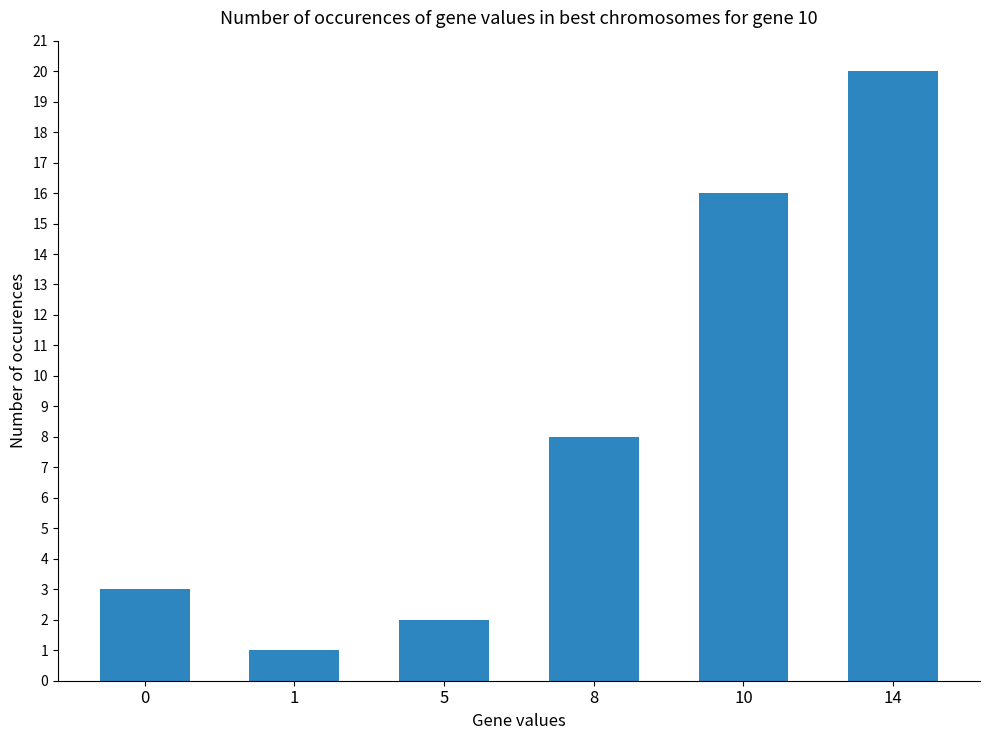

What is the ratio of the value at 5 to the value at 14?

0.1